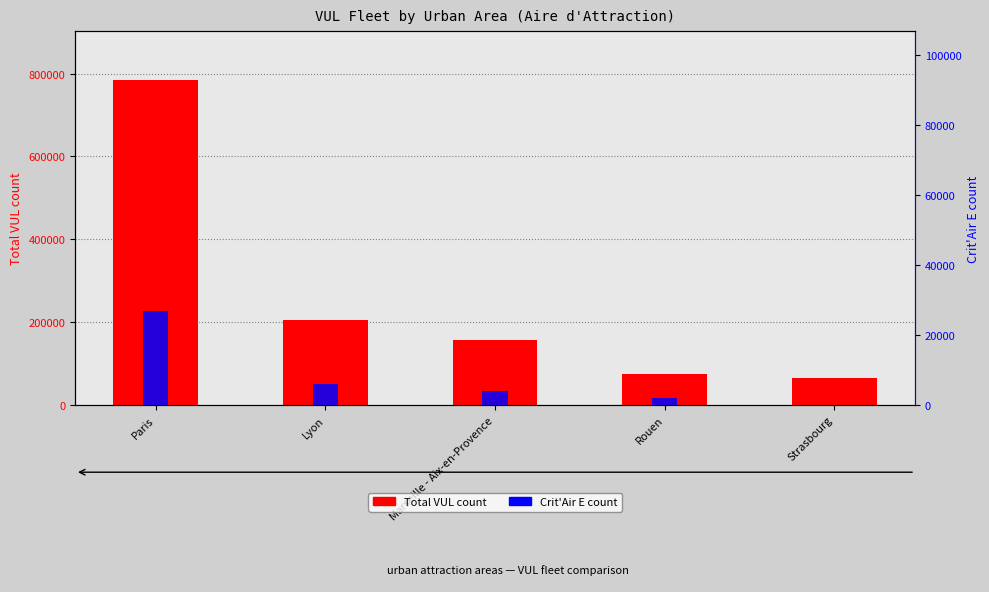

True or false: Crit'Air E count has a value of 2470.6 at Lyon.

False